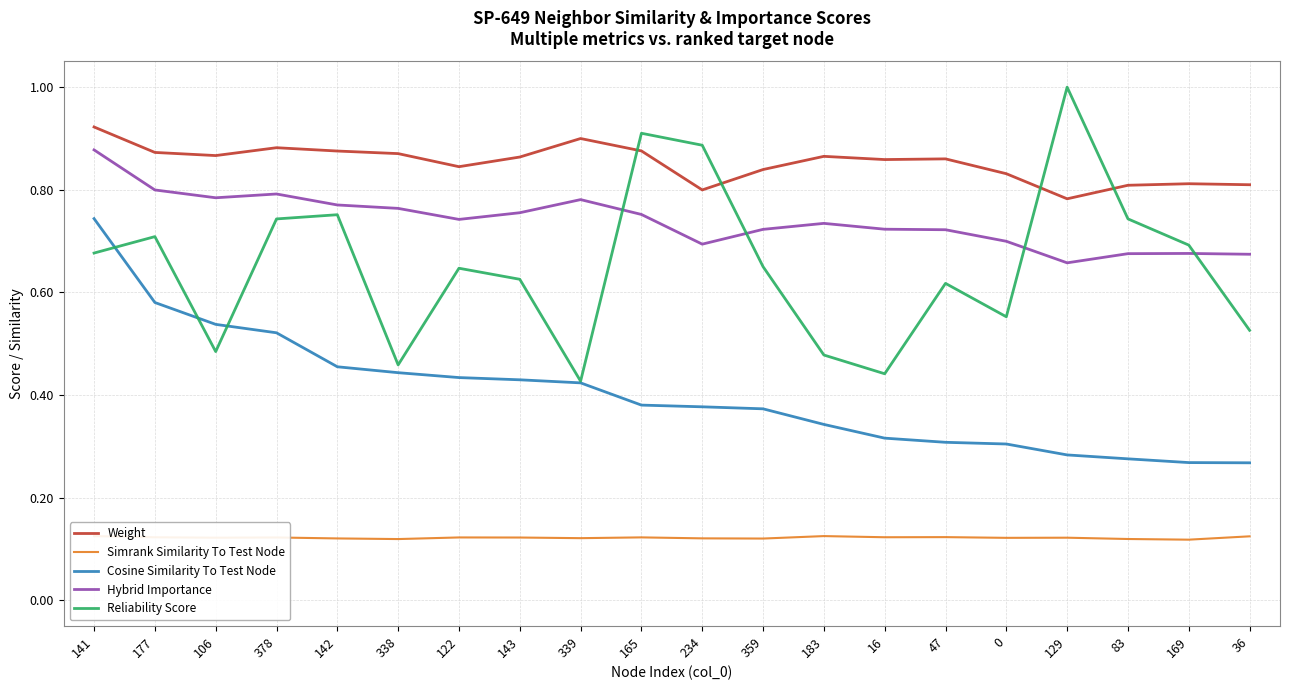

What is the greatest value displayed?

1.0